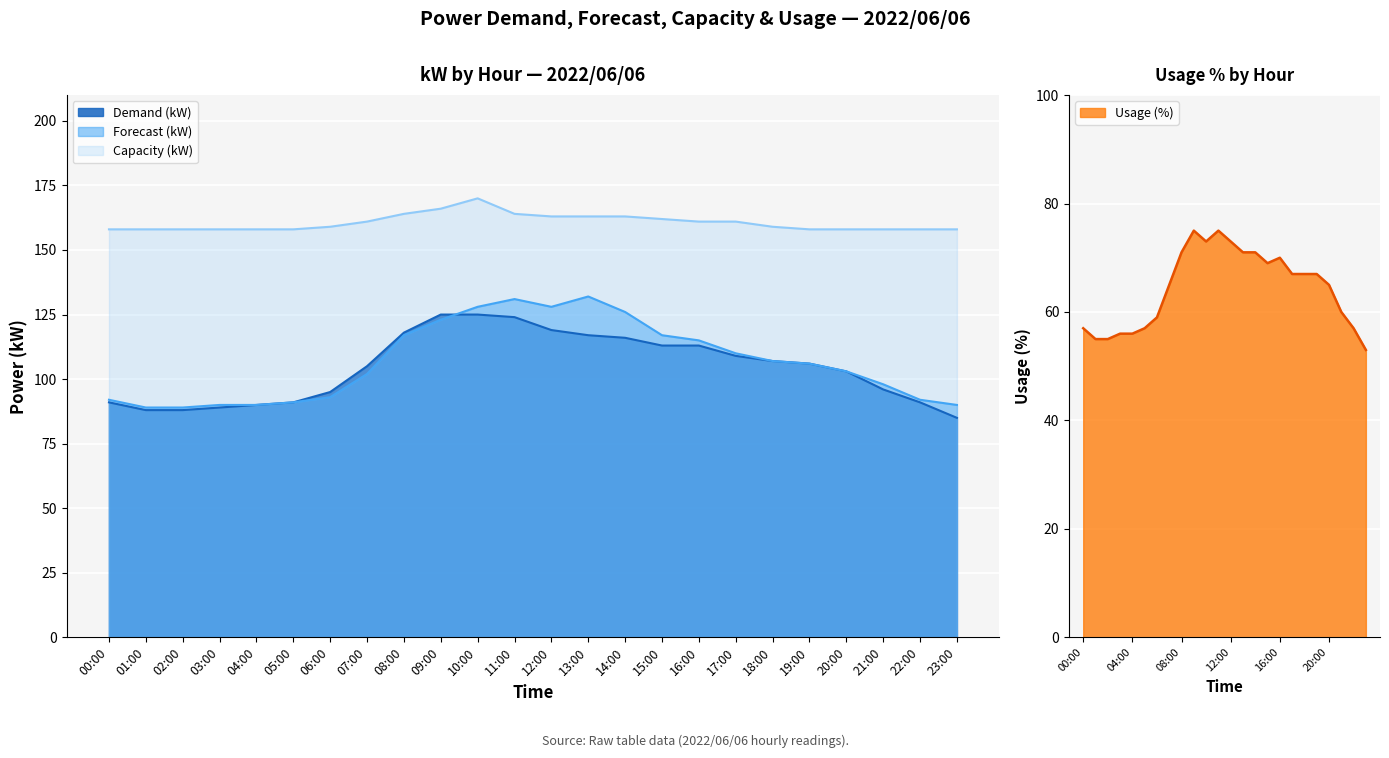

What is the label of the 21st point from the right?

03:00